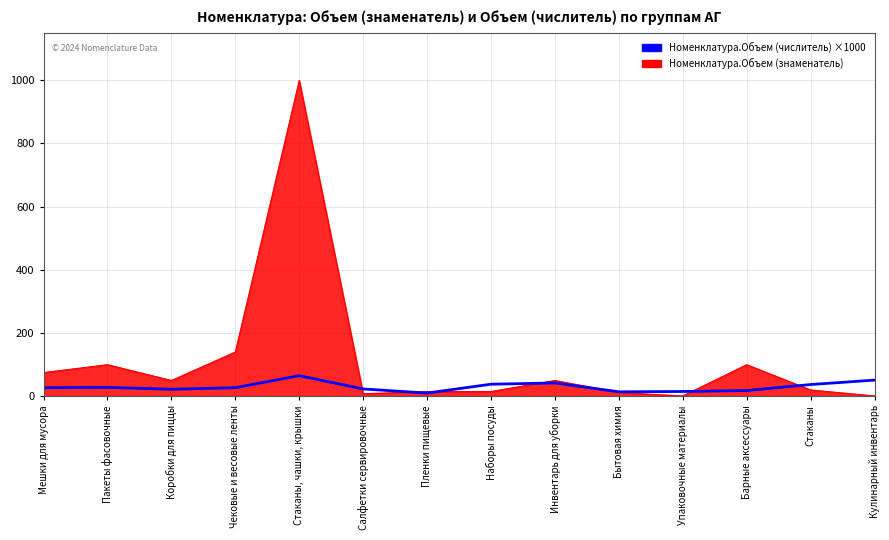

At which label is Номенклатура.Объем (знаменатель) closest to 500?

Чековые и весовые ленты